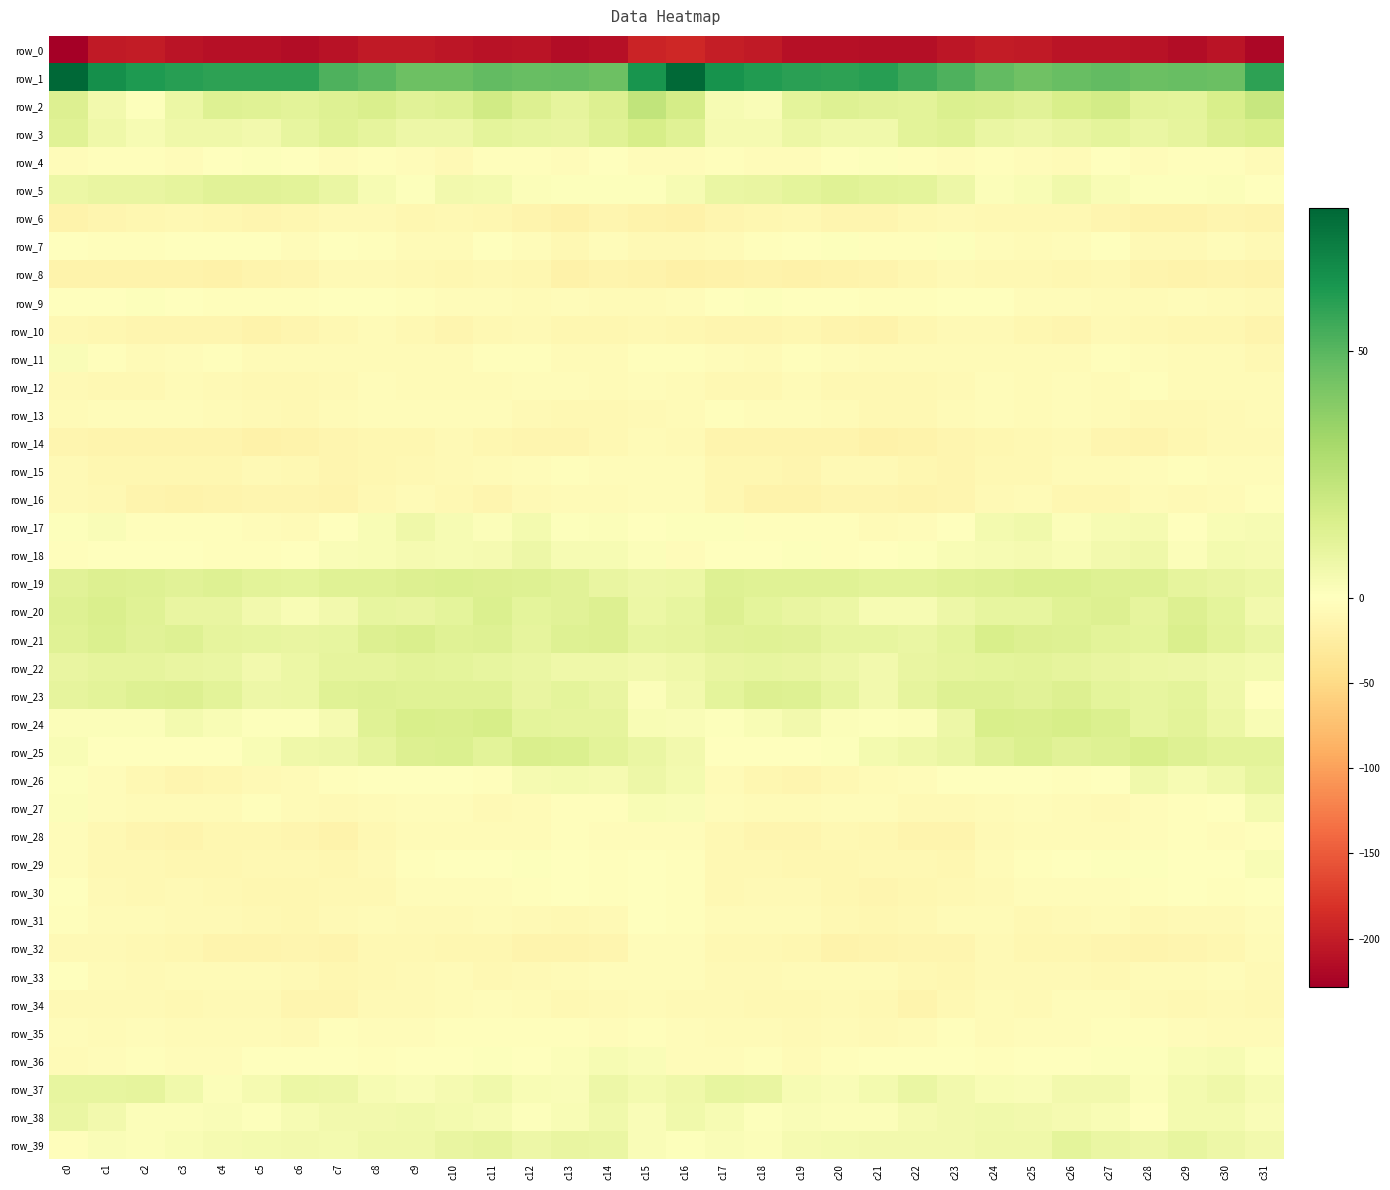

What is the average value of the row_7 series?

-3.8